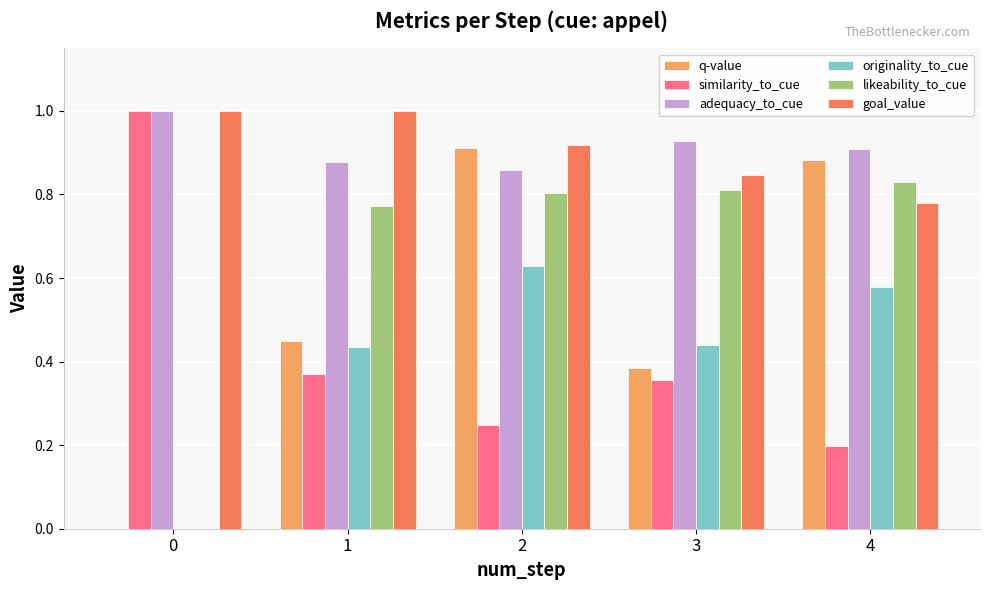

What is the sum of all q-value values?

2.6